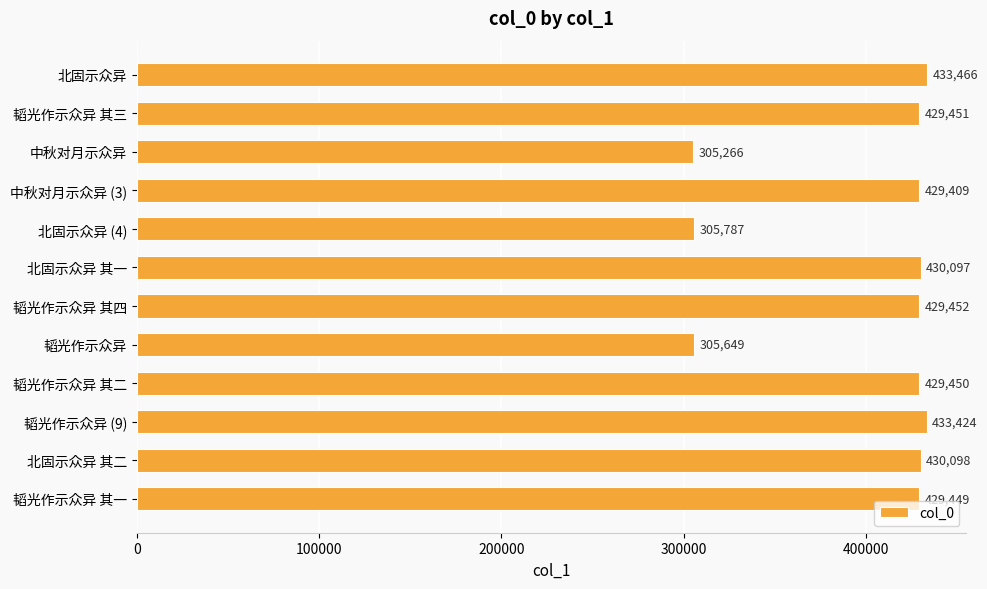

What is the difference between the maximum and minimum values?

128200